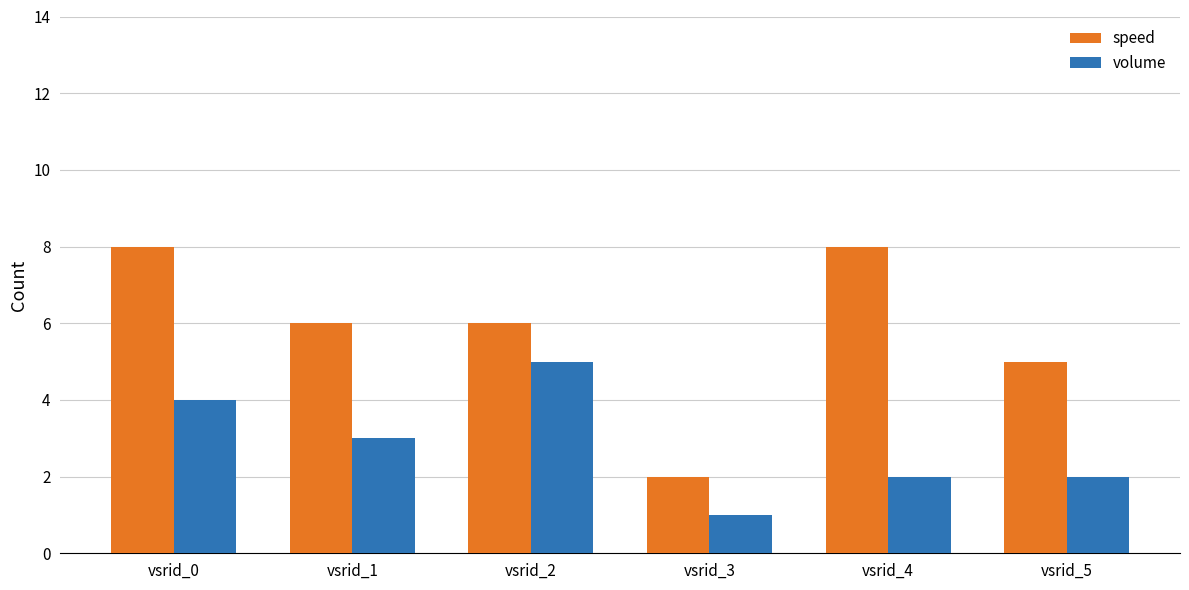

How many series are shown in this chart?

2